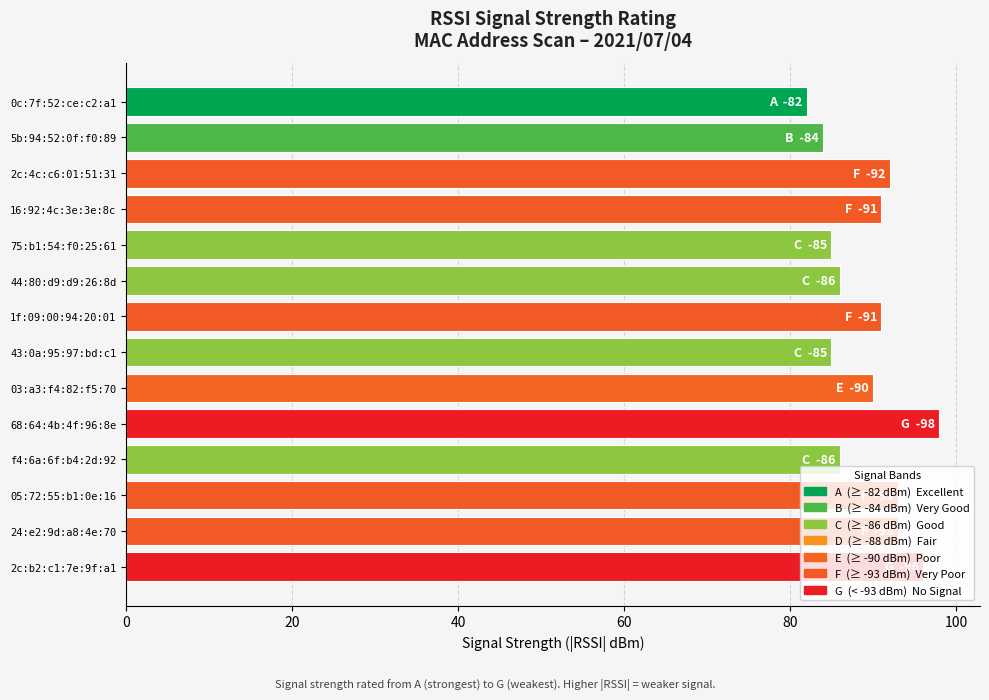

What is the ratio of the value at 44:80:d9:d9:26:8d to the value at 0c:7f:52:ce:c2:a1?

1.0